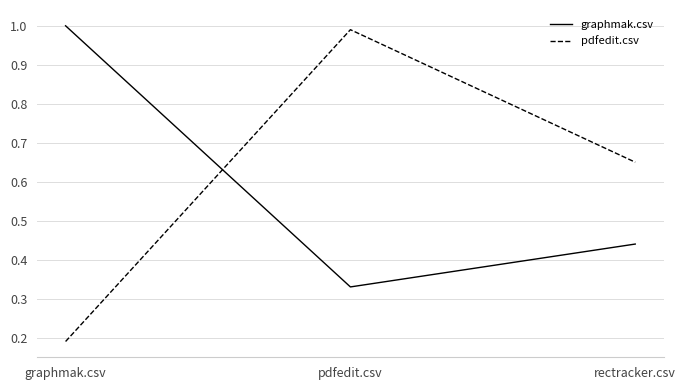

What is the average value of the graphmak.csv series?

0.6